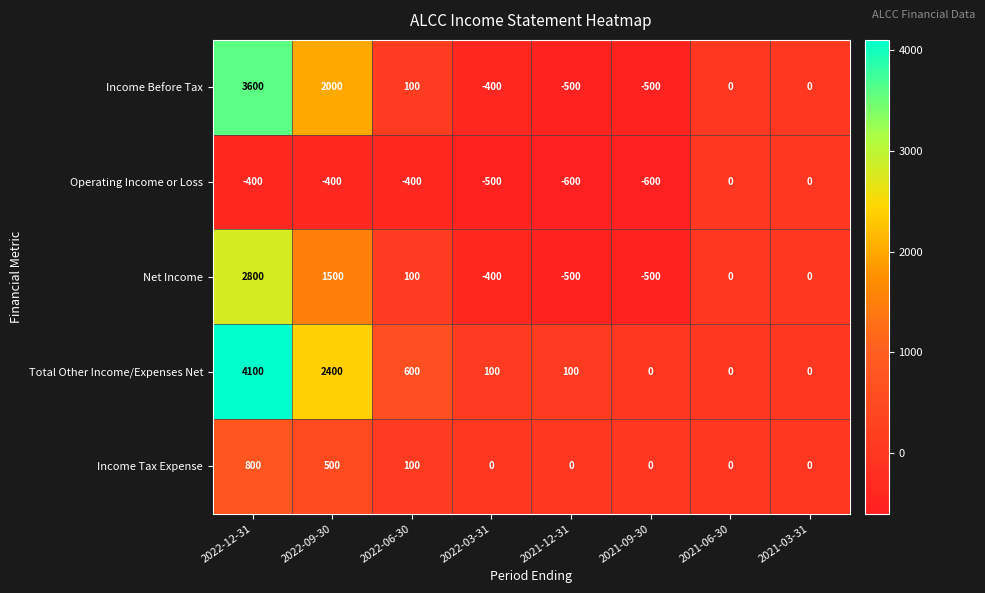

What is the average value of the Income Before Tax series?

538